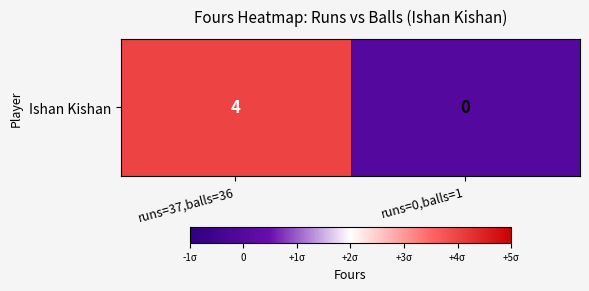

What is the difference between the maximum and minimum values?

4